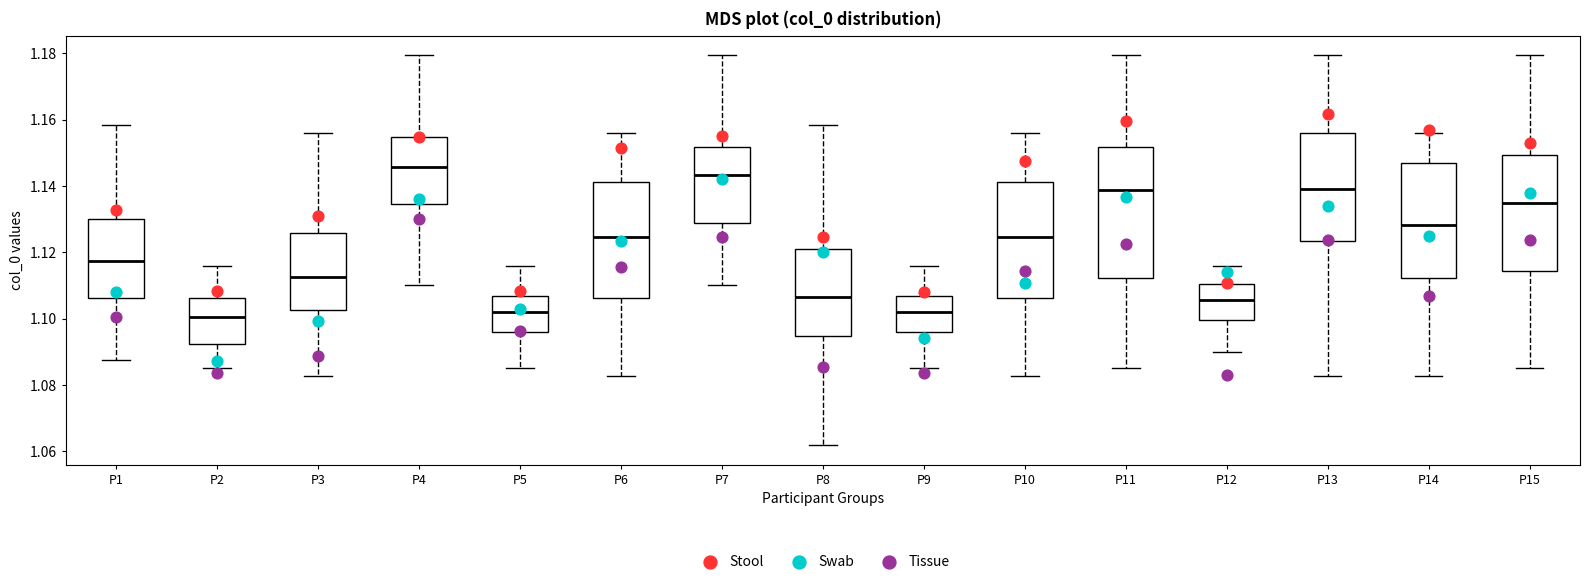

Which box's median line is the highest?

P4